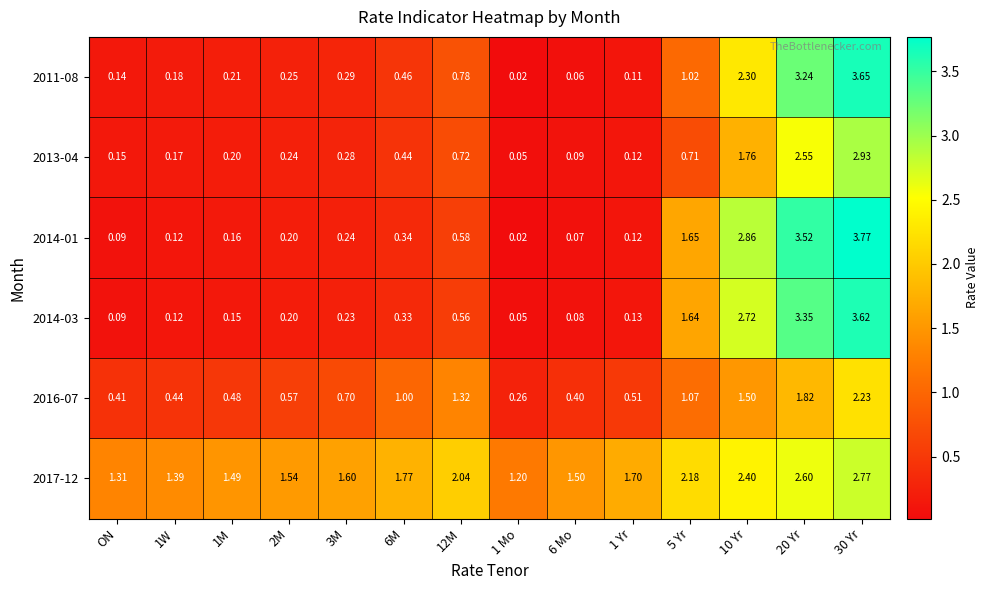

Rank the series by their maximum value, from lowest to highest.

2016-07, 2017-12, 2013-04, 2014-03, 2011-08, 2014-01